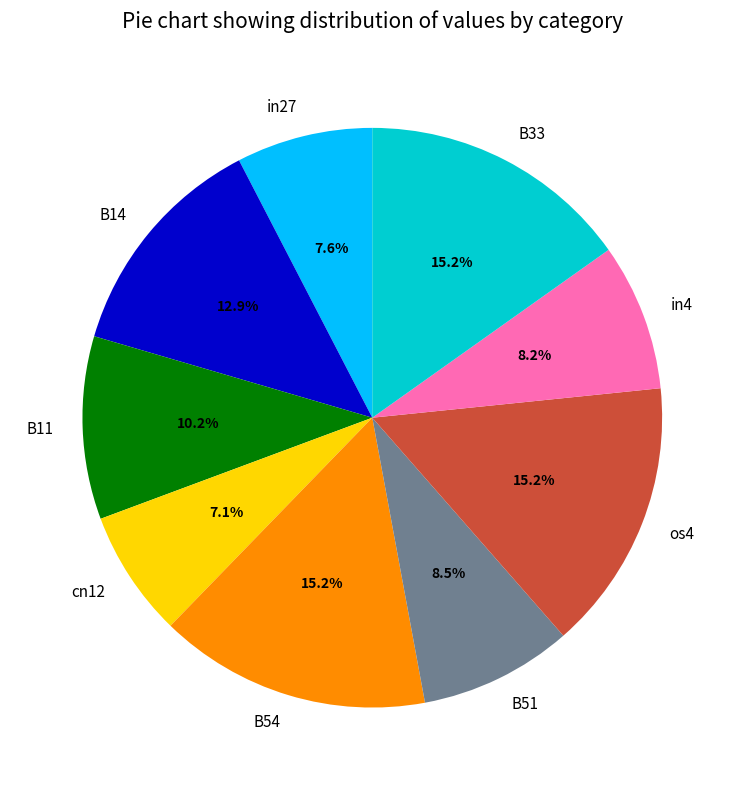

Does os4 account for over 50% of the chart?

No